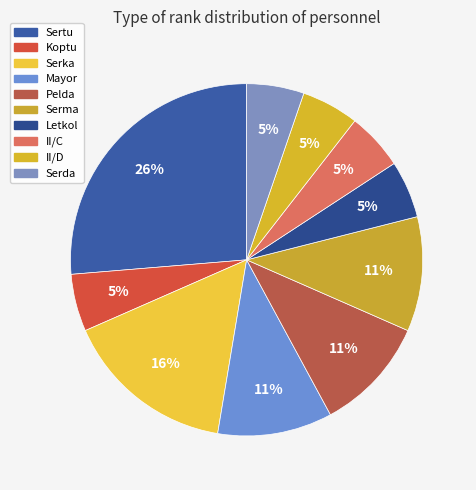

To the nearest percent, what percentage of the pie is II/D?

5%